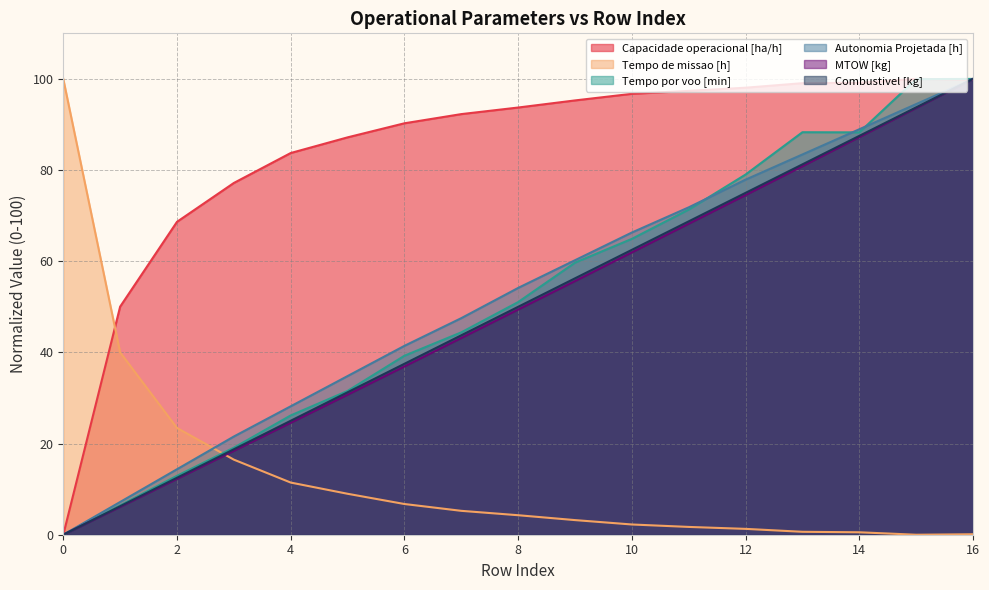

Which series changed the most between 0 and 14?

Tempo de missao [h]